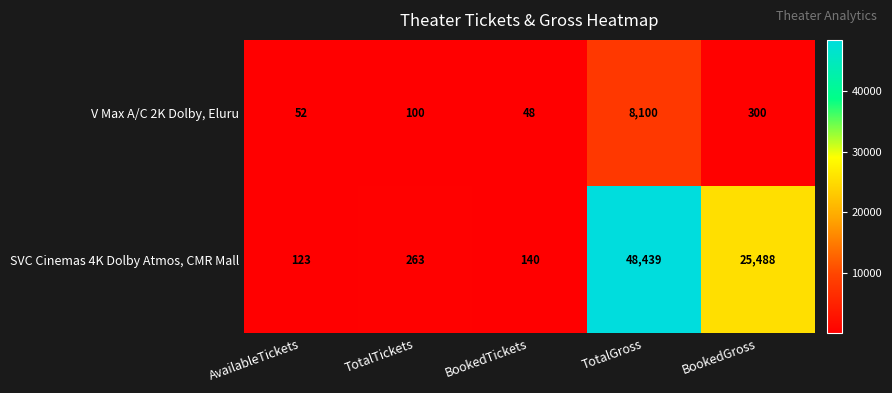

Reading right to left, what are all the values shown in this chart?

V Max A/C 2K Dolby, Eluru: BookedGross=300	TotalGross=8100	BookedTickets=48	TotalTickets=100	AvailableTickets=52
SVC Cinemas 4K Dolby Atmos, CMR Mall: BookedGross=25488	TotalGross=48439	BookedTickets=140	TotalTickets=263	AvailableTickets=123